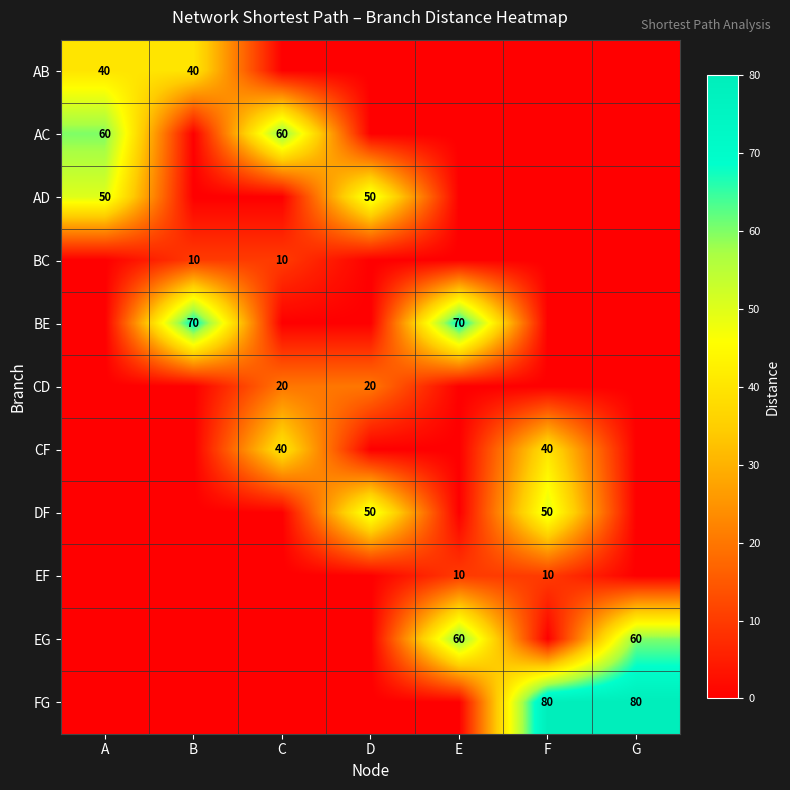

The FG series shows 141 at F. True or false?

False